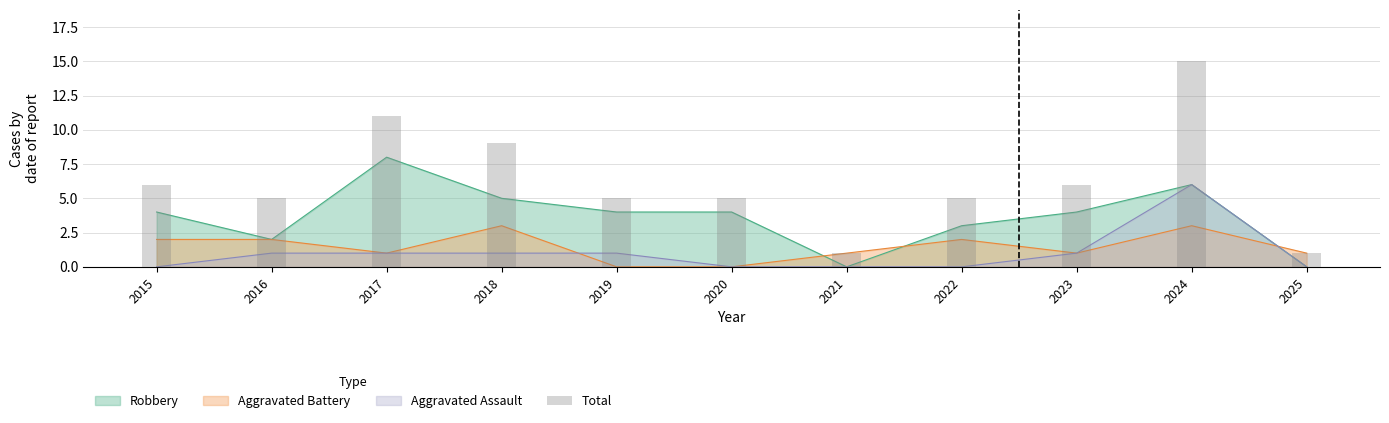

What is the change in value from 2018 to 2021?

-8